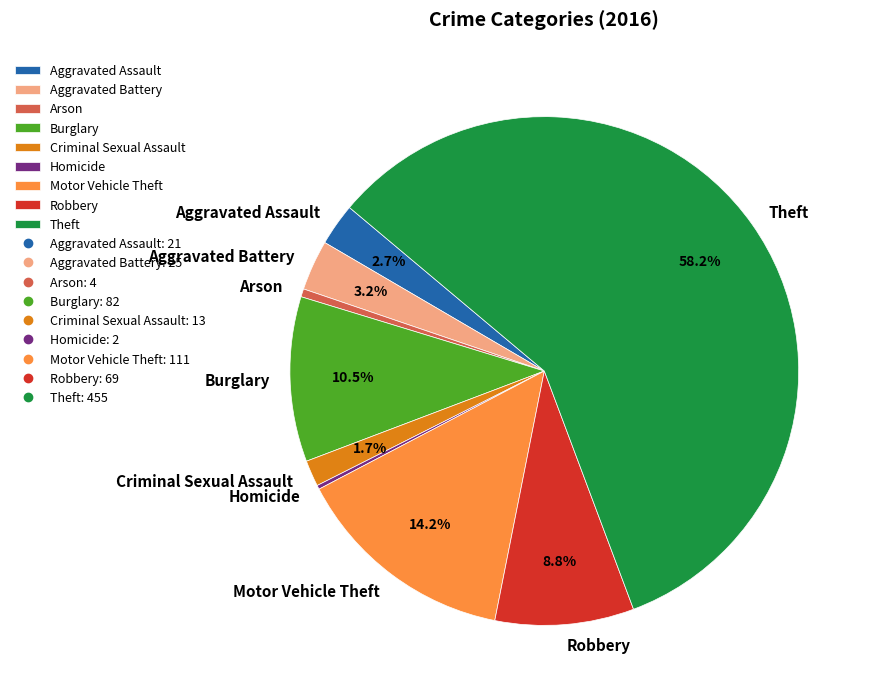

To the nearest percent, what is the average slice percentage?

11%